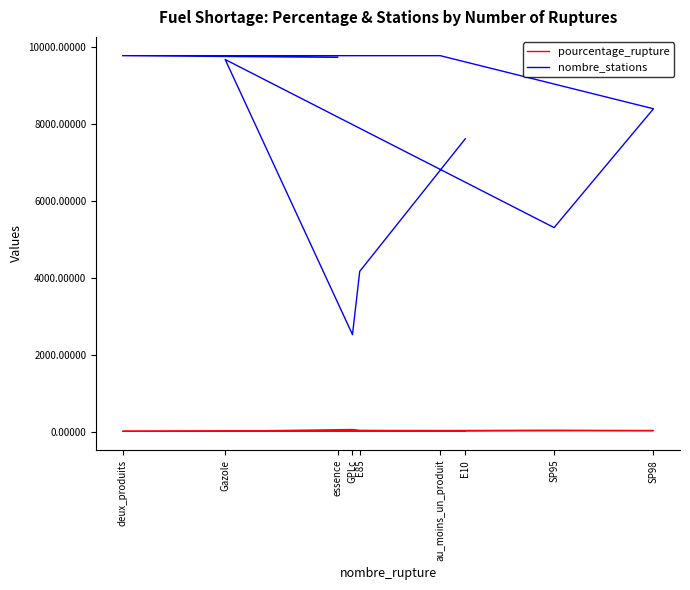

Is this an area chart (filled region under the line)?

No